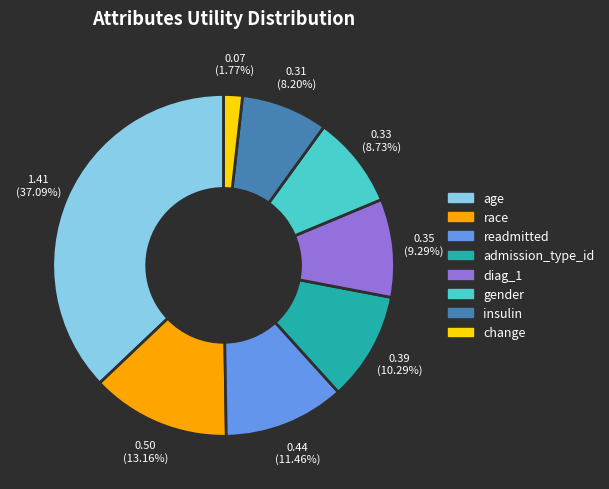

What is the total percentage of age and insulin?

45.3%